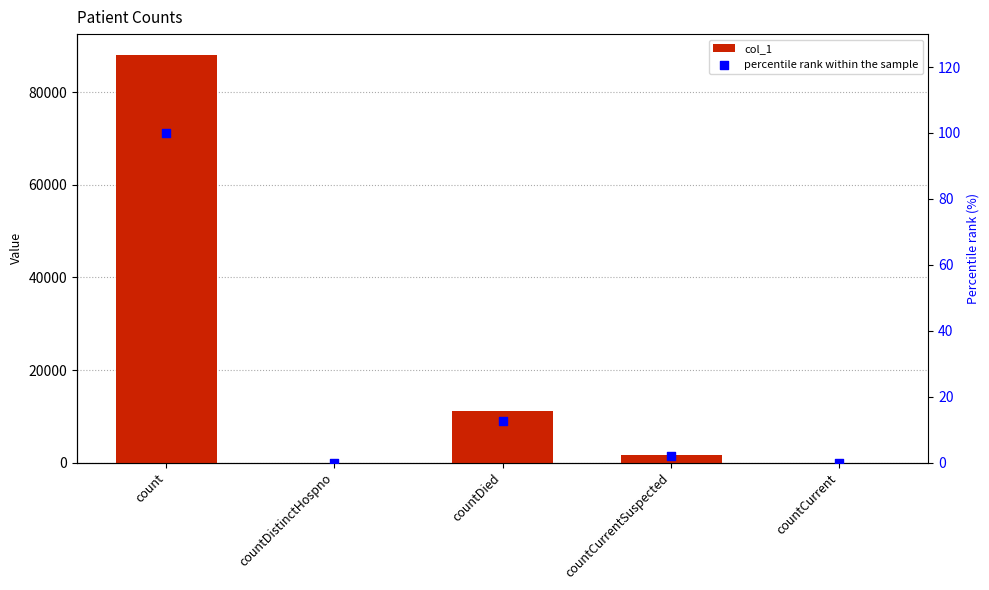

What are all the series names shown in the legend?

col_1, percentile rank within the sample